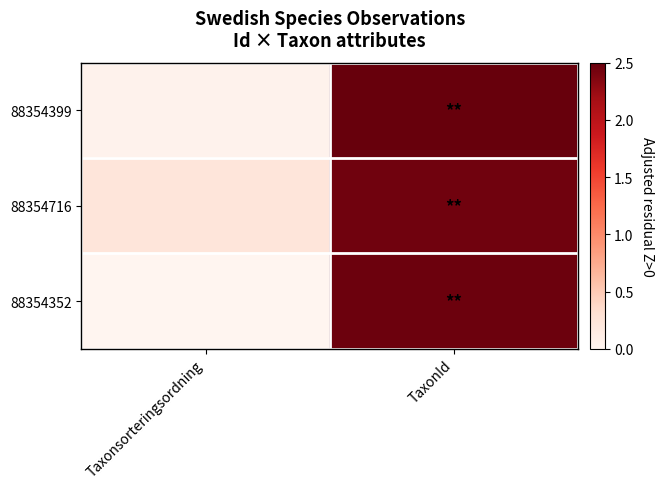

Reading left to right, extract all data points from this chart.

88354399: Taxonsorteringsordning=0.0	TaxonId=2.5
88354716: Taxonsorteringsordning=0.2	TaxonId=2.4
88354352: Taxonsorteringsordning=0.0	TaxonId=2.5